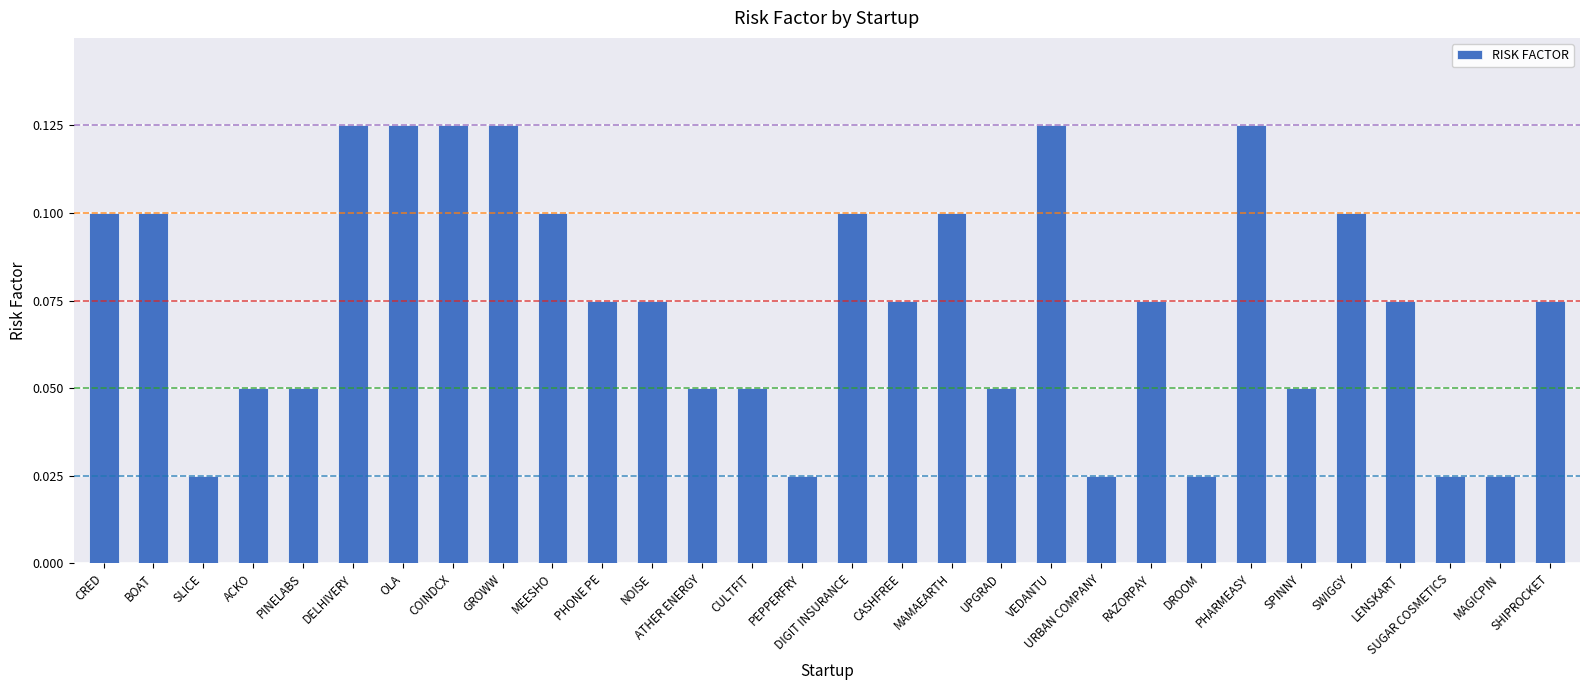

Is it true that the value at LENSKART is 0.1?

True